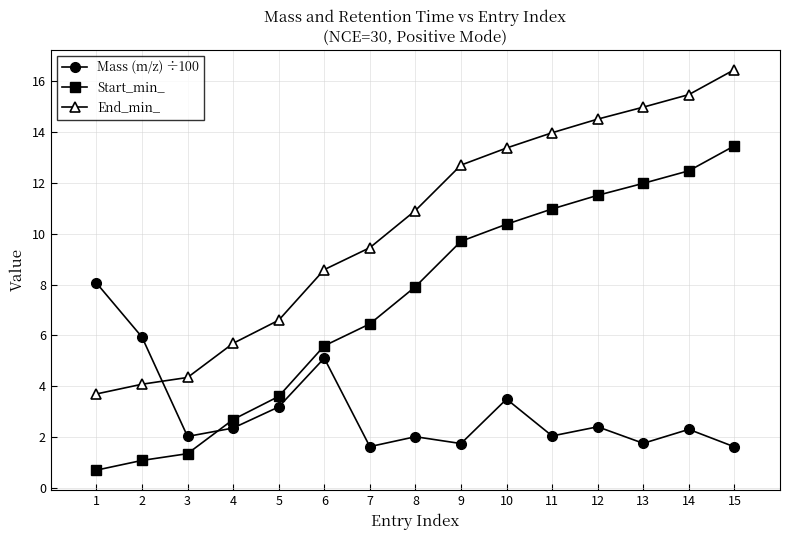

True or false: Start_min_ has more than 1 interior local peaks.

False